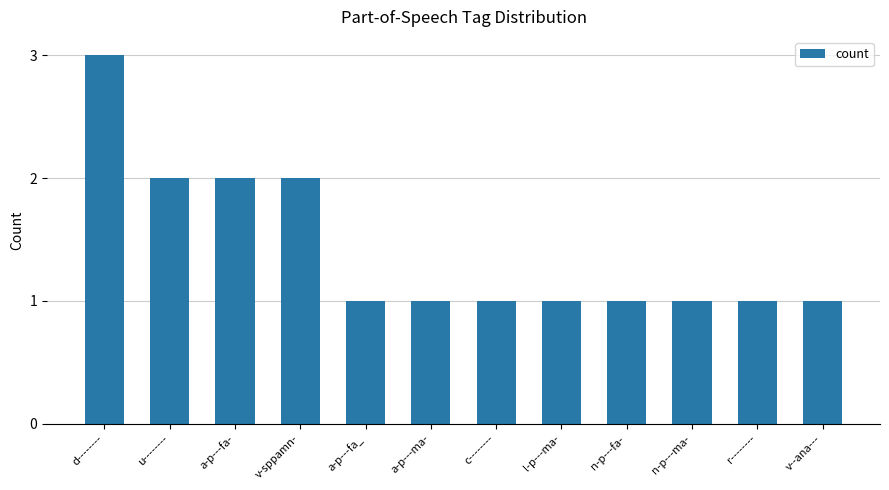

Reading left to right, what are all the values shown in this chart?

3	2	2	2	1	1	1	1	1	1	1	1